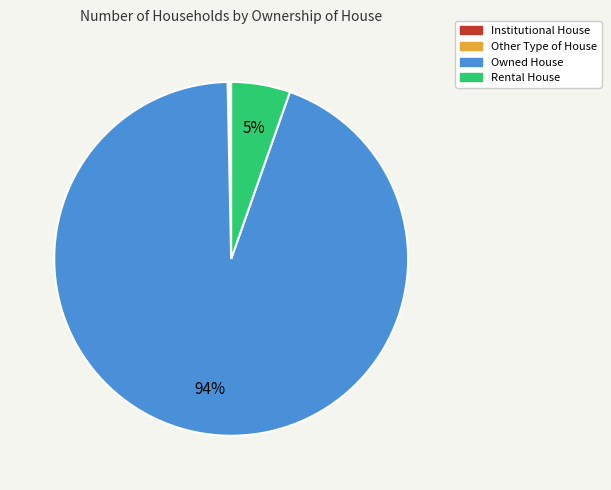

True or false: Owned House accounts for 94% of the total.

True